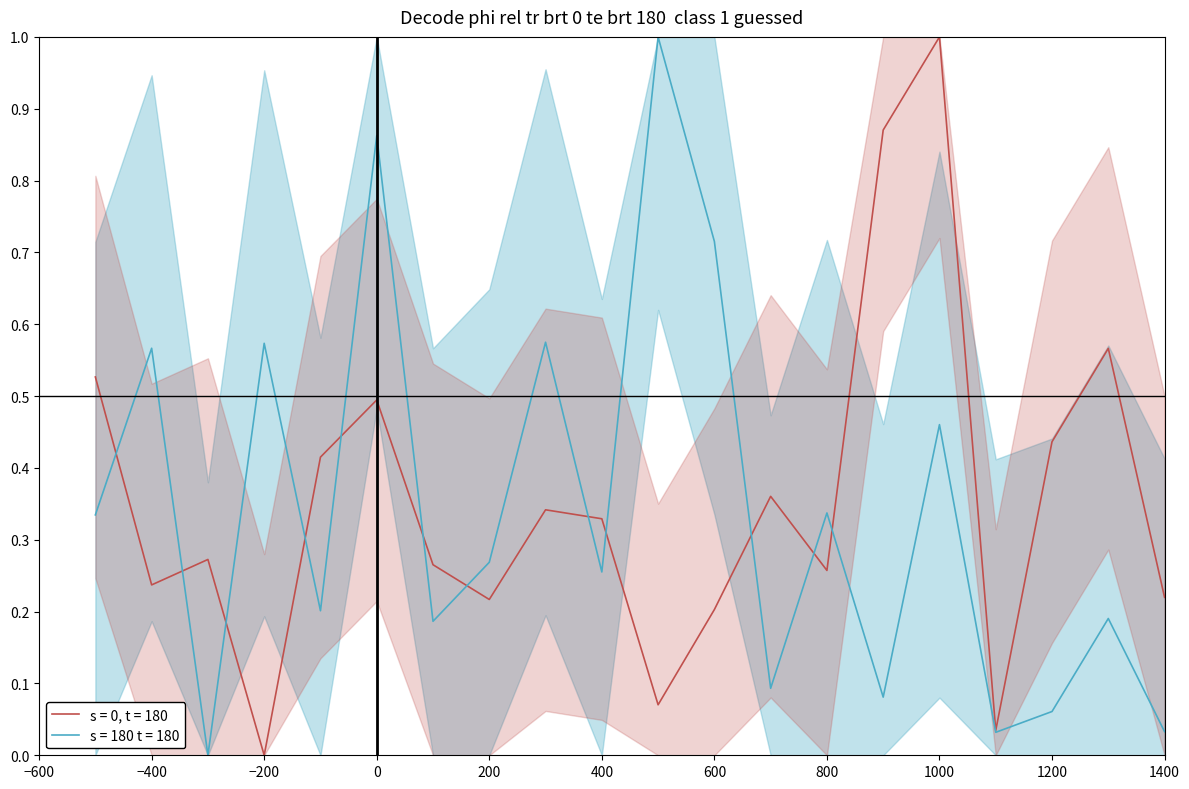

In s = 0, t = 180, how many points are higher than both neighbors (excluding endpoints)?

6